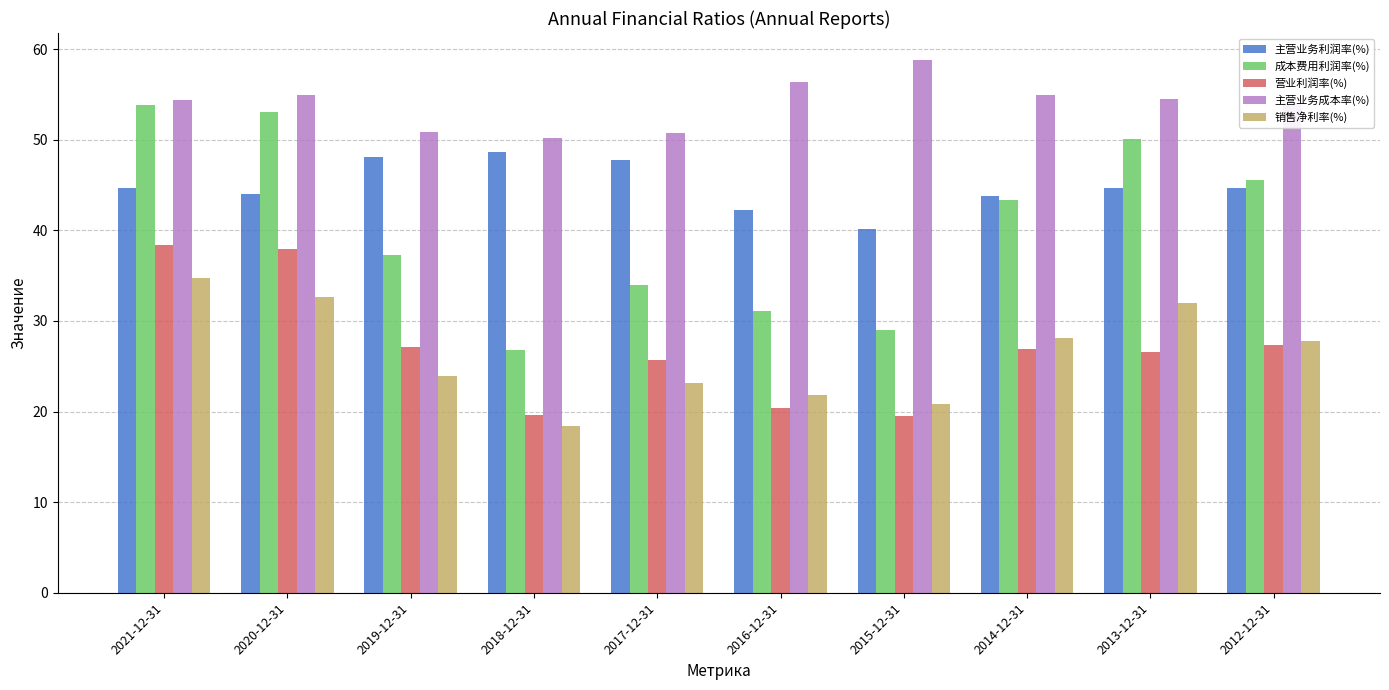

True or false: 主营业务成本率(%) has a value of 54.1 at 2012-12-31.

True